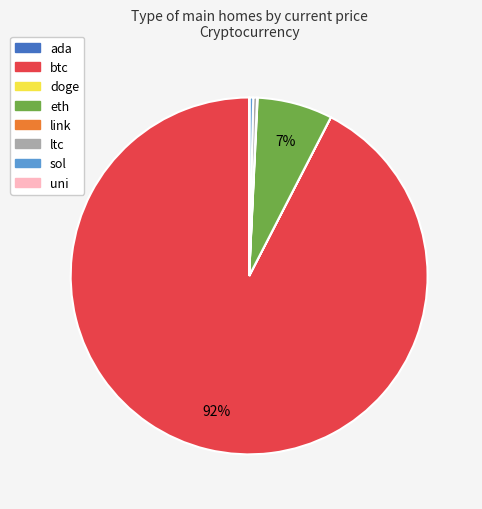

Combined, do ltc and btc account for over 50%?

Yes